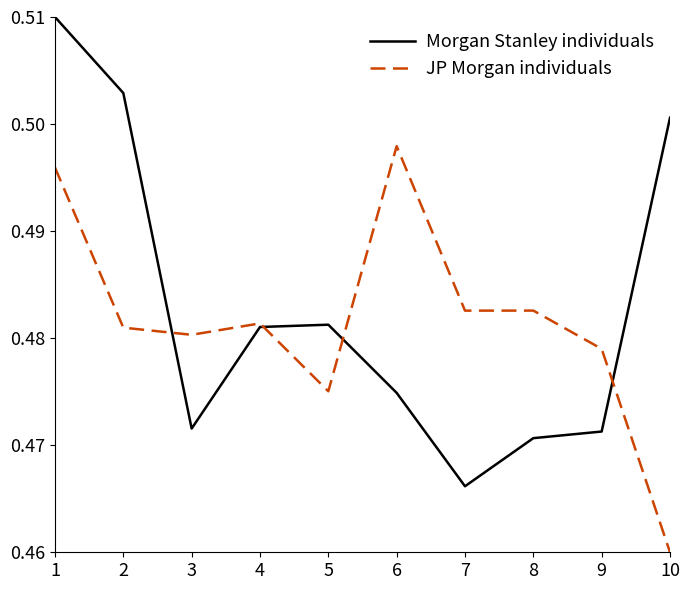

Is it true that Morgan Stanley individuals equals 0.7 at 2?

False